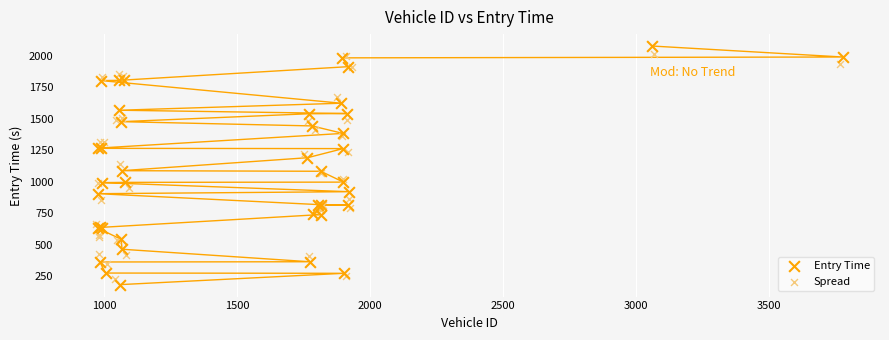

Which series reaches the minimum Y coordinate?

Entry Time